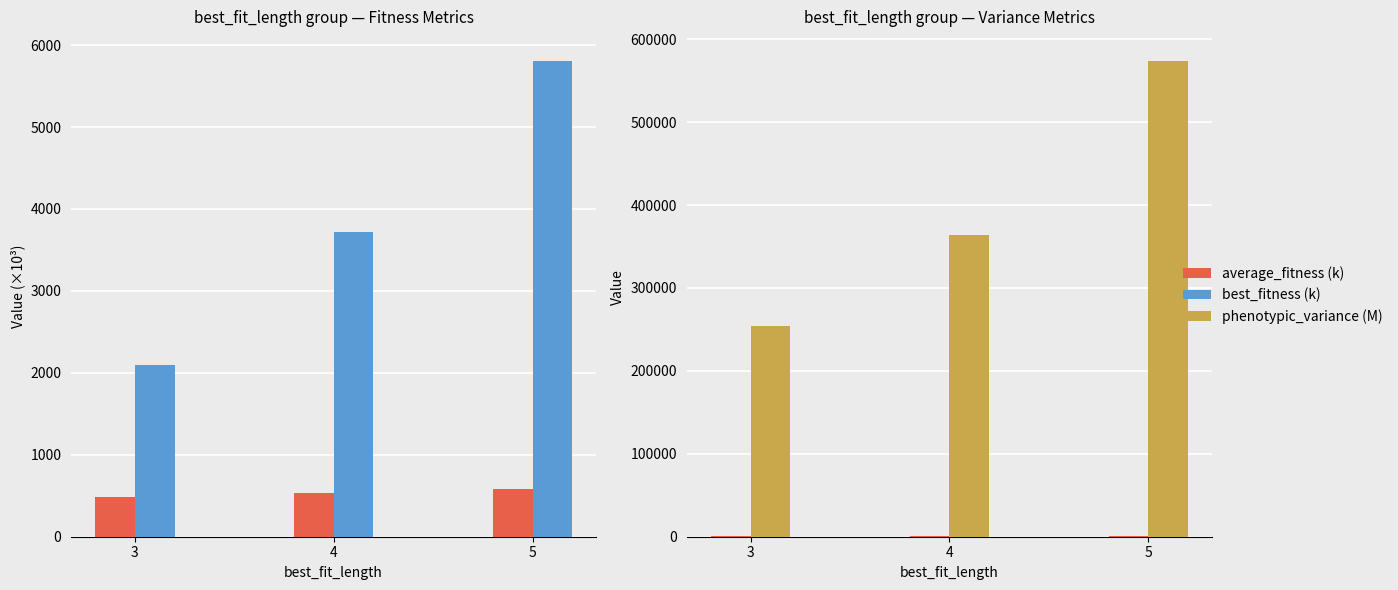

At how many categories does at least one series exceed 292900?

2